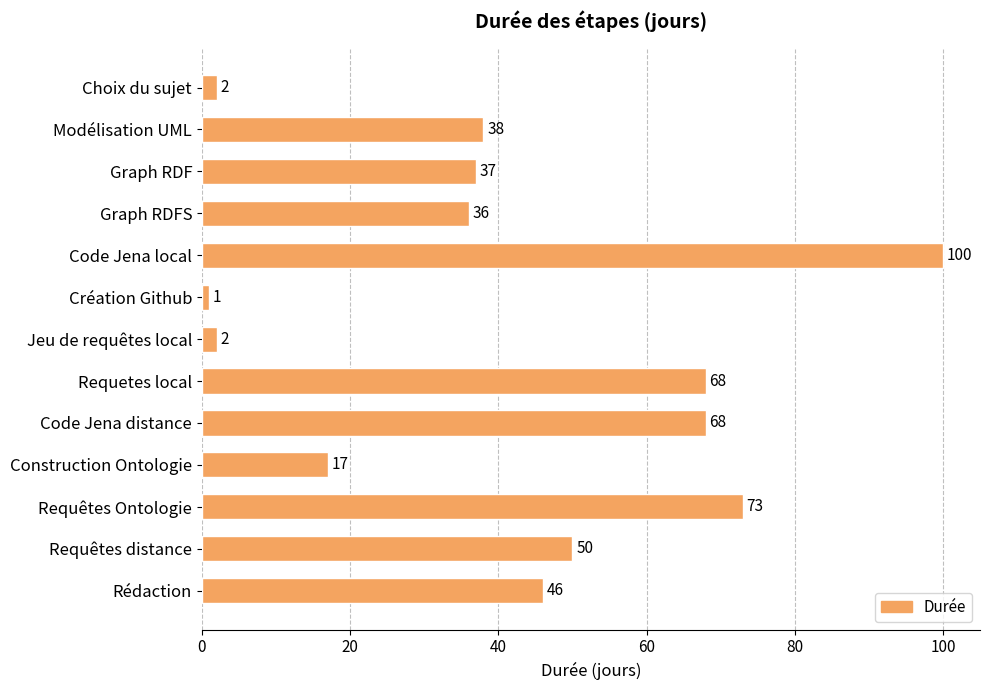

Between Rédaction and Jeu de requêtes local, which is larger?

Rédaction